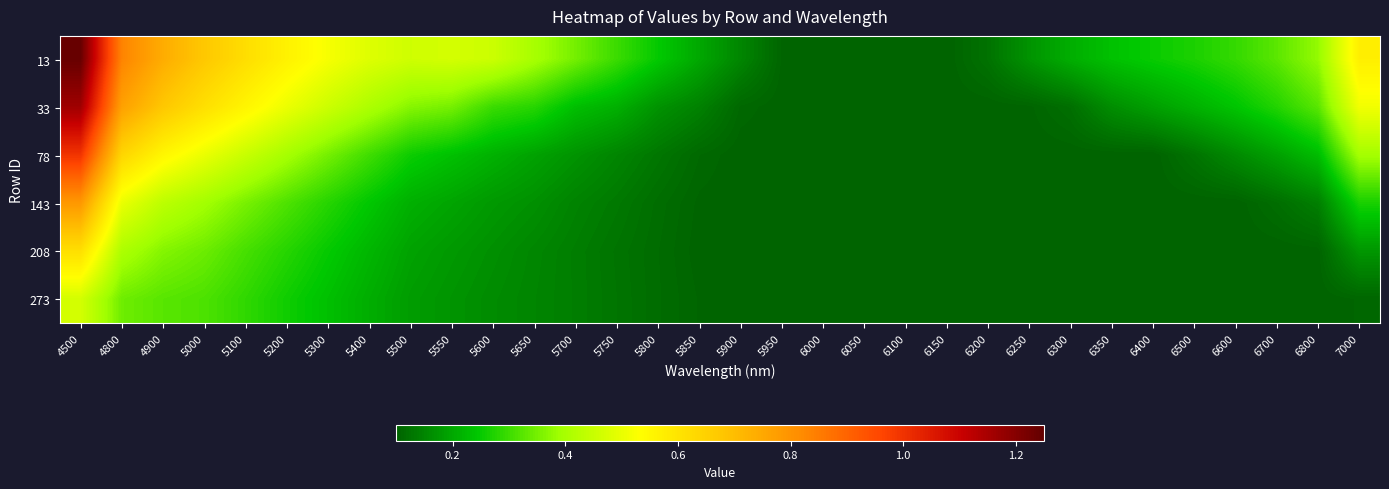

Reading left to right, what are all the values shown in this chart?

13: 4500=1.2	4800=0.8	4900=0.7	5000=0.7	5100=0.6	5200=0.6	5300=0.5	5400=0.5	5500=0.5	5550=0.5	5600=0.5	5650=0.4	5700=0.3	5750=0.3	5800=0.2	5850=0.2	5900=0.2	5950=0.1	6000=0.1	6050=0.1	6100=0.1	6150=0.1	6200=0.1	6250=0.2	6300=0.2	6350=0.2	6400=0.3	6500=0.3	6600=0.3	6700=0.3	6800=0.4	7000=0.6
33: 4500=1.2	4800=0.8	4900=0.7	5000=0.6	5100=0.6	5200=0.5	5300=0.5	5400=0.4	5500=0.4	5550=0.4	5600=0.3	5650=0.3	5700=0.2	5750=0.2	5800=0.2	5850=0.1	5900=0.1	5950=0.1	6000=0.1	6050=0.1	6100=0.1	6150=0.1	6200=0.1	6250=0.1	6300=0.1	6350=0.2	6400=0.2	6500=0.2	6600=0.2	6700=0.3	6800=0.3	7000=0.5
78: 4500=1.0	4800=0.6	4900=0.6	5000=0.5	5100=0.4	5200=0.4	5300=0.3	5400=0.3	5500=0.3	5550=0.2	5600=0.2	5650=0.2	5700=0.2	5750=0.1	5800=0.1	5850=0.1	5900=0.1	5950=0.1	6000=0.1	6050=0.1	6100=0.1	6150=0.1	6200=0.1	6250=0.1	6300=0.1	6350=0.1	6400=0.1	6500=0.1	6600=0.2	6700=0.2	6800=0.2	7000=0.4
143: 4500=0.8	4800=0.5	4900=0.4	5000=0.4	5100=0.4	5200=0.3	5300=0.3	5400=0.2	5500=0.2	5550=0.2	5600=0.2	5650=0.2	5700=0.1	5750=0.1	5800=0.1	5850=0.1	5900=0.1	5950=0.1	6000=0.1	6050=0.1	6100=0.1	6150=0.1	6200=0.1	6250=0.1	6300=0.1	6350=0.1	6400=0.1	6500=0.1	6600=0.1	6700=0.1	6800=0.1	7000=0.3
208: 4500=0.6	4800=0.4	4900=0.4	5000=0.3	5100=0.3	5200=0.3	5300=0.2	5400=0.2	5500=0.2	5550=0.2	5600=0.2	5650=0.2	5700=0.1	5750=0.1	5800=0.1	5850=0.1	5900=0.1	5950=0.1	6000=0.1	6050=0.1	6100=0.1	6150=0.1	6200=0.1	6250=0.1	6300=0.1	6350=0.1	6400=0.1	6500=0.1	6600=0.1	6700=0.1	6800=0.1	7000=0.2
273: 4500=0.5	4800=0.3	4900=0.3	5000=0.3	5100=0.3	5200=0.3	5300=0.2	5400=0.2	5500=0.2	5550=0.2	5600=0.2	5650=0.1	5700=0.1	5750=0.1	5800=0.1	5850=0.1	5900=0.1	5950=0.1	6000=0.1	6050=0.1	6100=0.1	6150=0.1	6200=0.1	6250=0.1	6300=0.1	6350=0.1	6400=0.1	6500=0.1	6600=0.1	6700=0.1	6800=0.1	7000=0.1